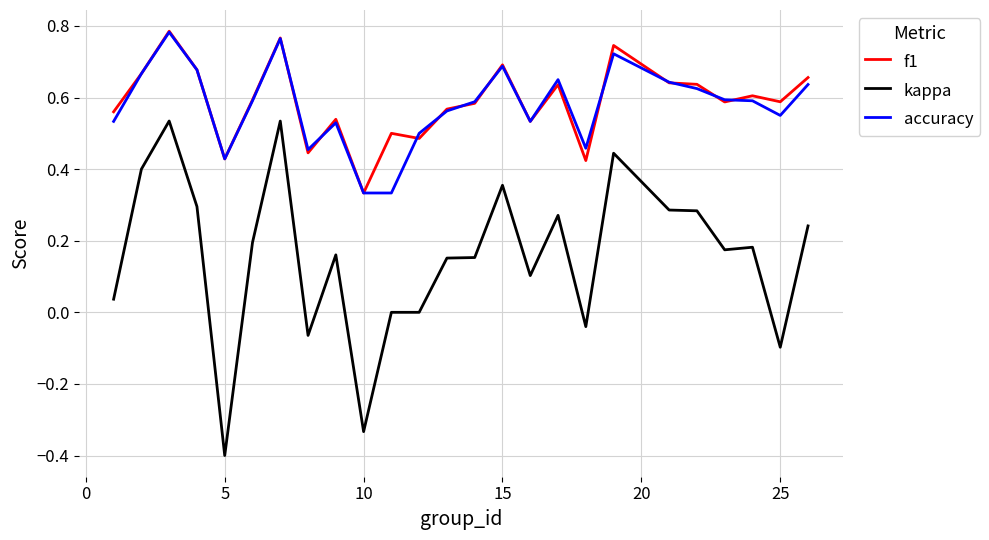

True or false: f1 and kappa intersect in this chart.

False